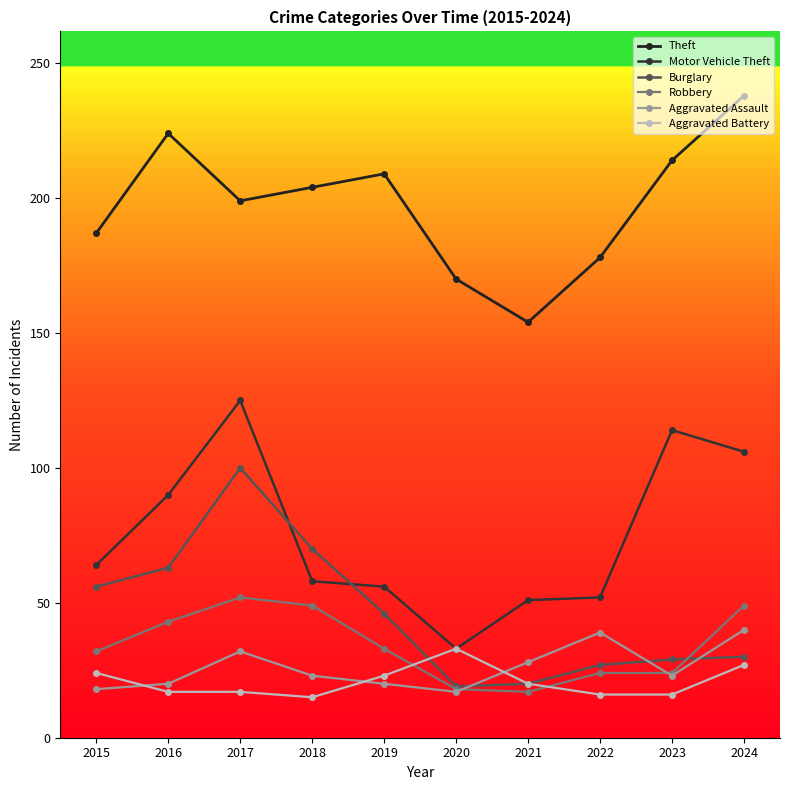

What is the maximum value shown in the chart?

238